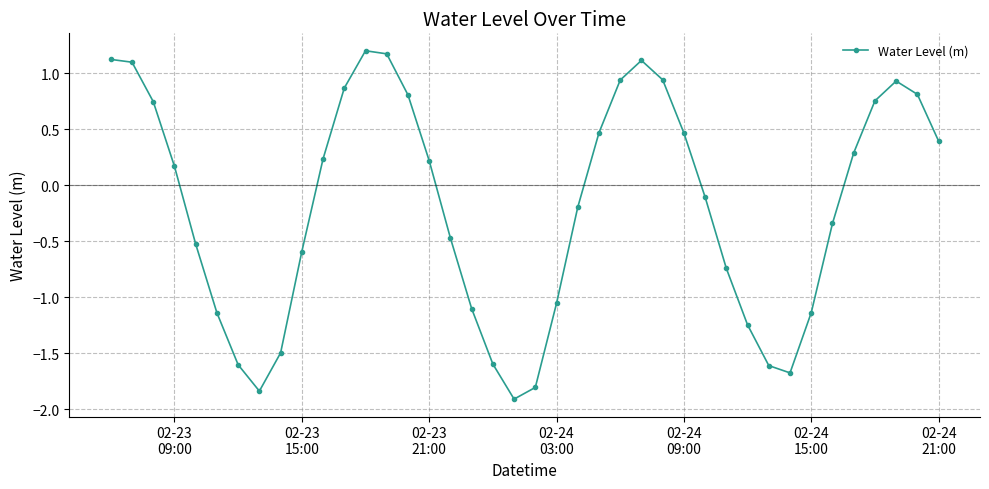

How many points are lower than both their immediate neighbors (excluding endpoints)?

3